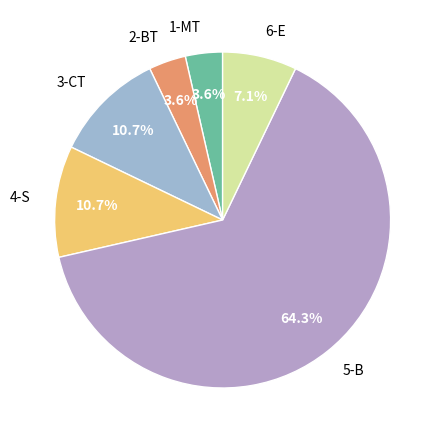

How much of the chart is everything except 6-E?

92.9%